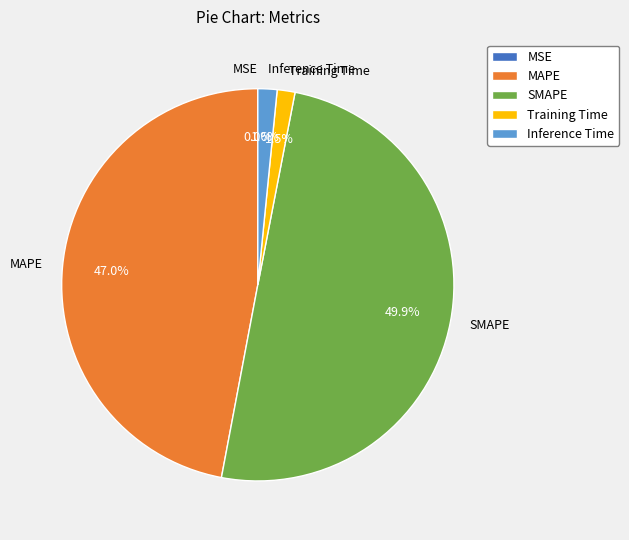

Which has a higher value, Training Time or MAPE?

MAPE